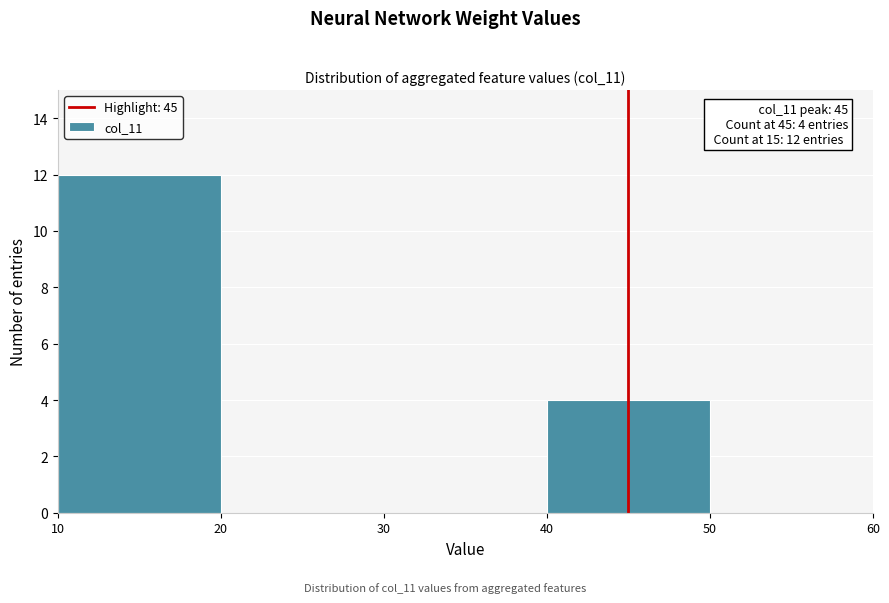

Over which range of the x-axis is the bar tallest?

10 to 20